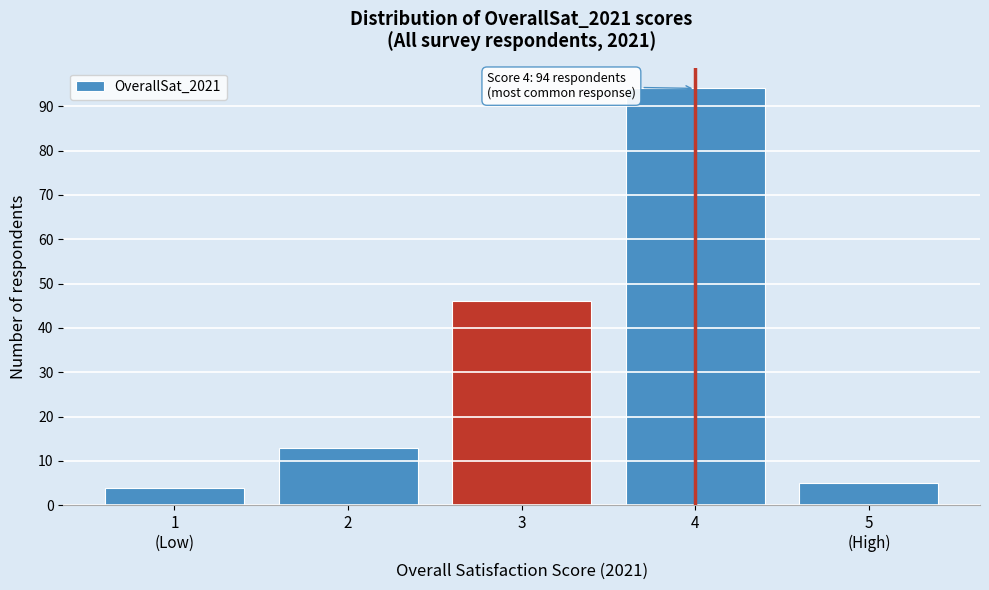

Reading right to left, transcribe all the data shown in this chart.

5	94	46	13	4